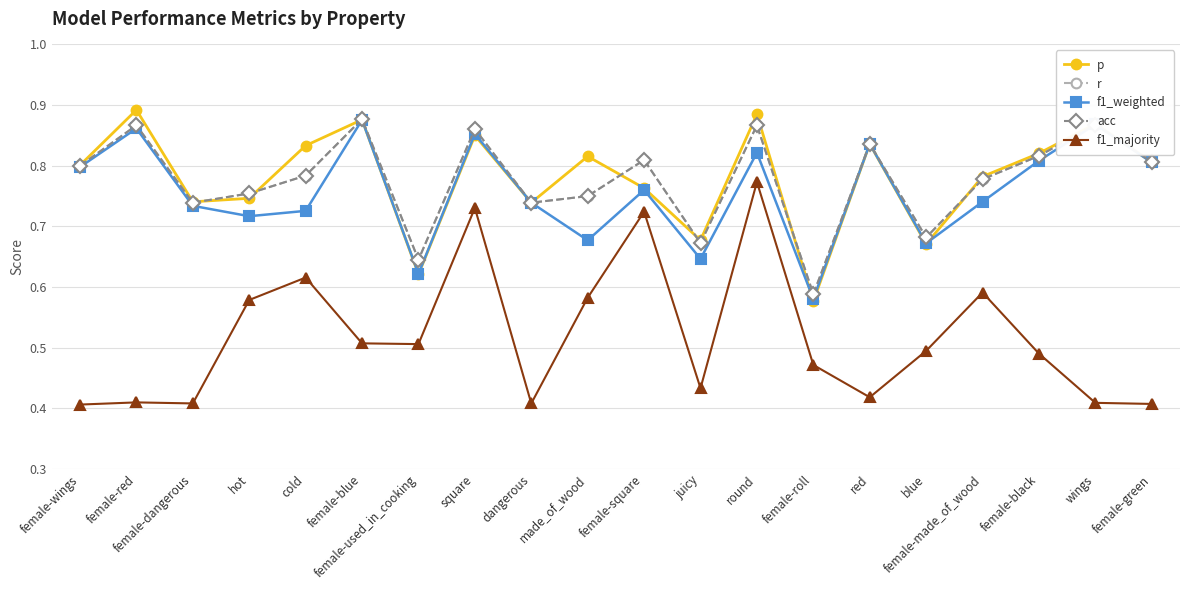

Which label corresponds to the smallest value in the chart?

female-wings